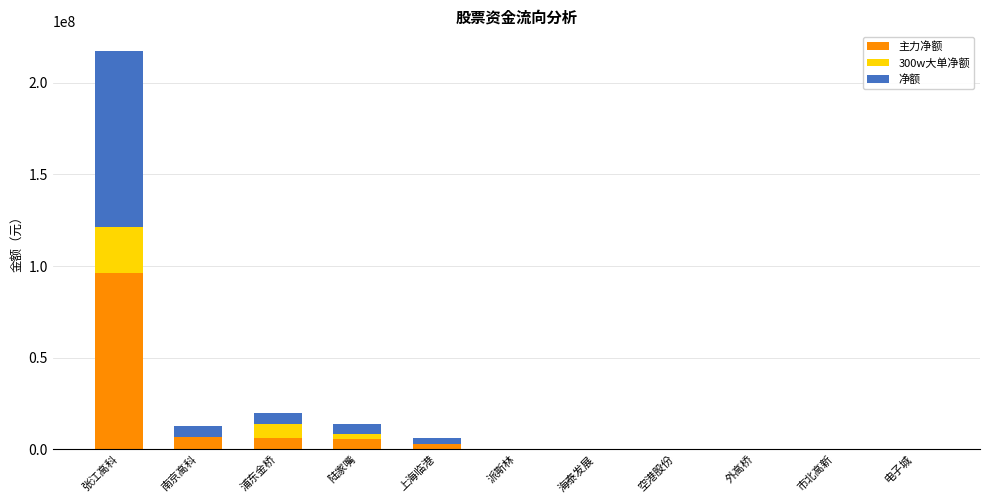

At which category is the sum across all series the highest?

张江高科